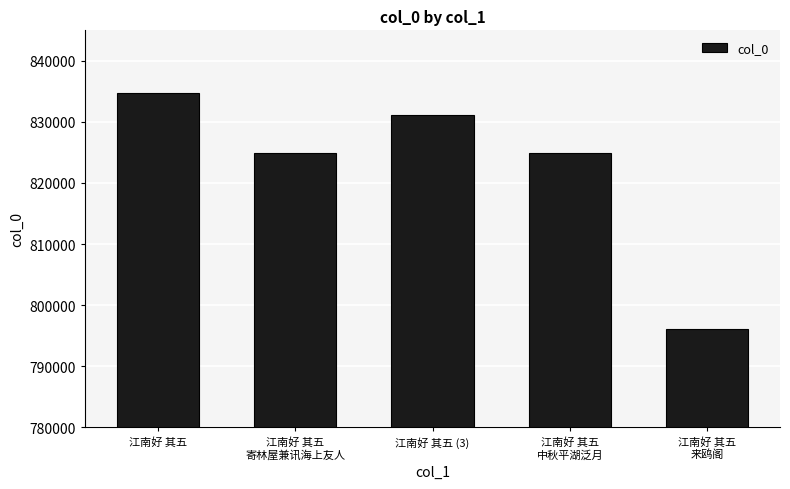

At which label does the data first exceed 824856?

江南好 其五